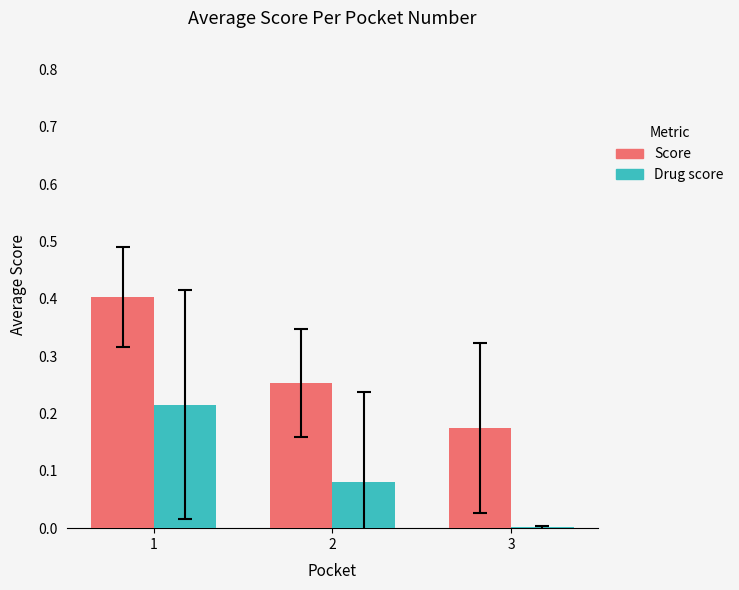

Which series has the largest total across all categories?

Score